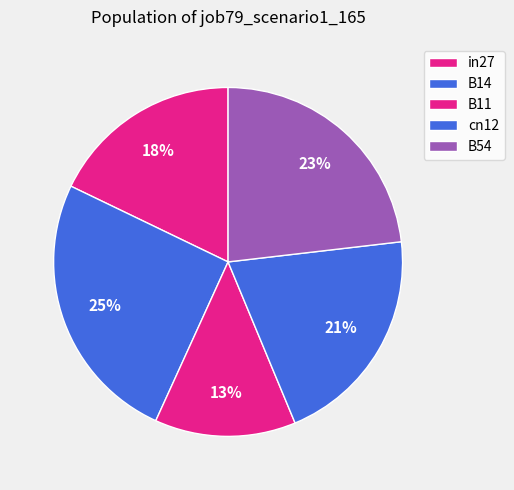

How many segments does this pie chart have?

5